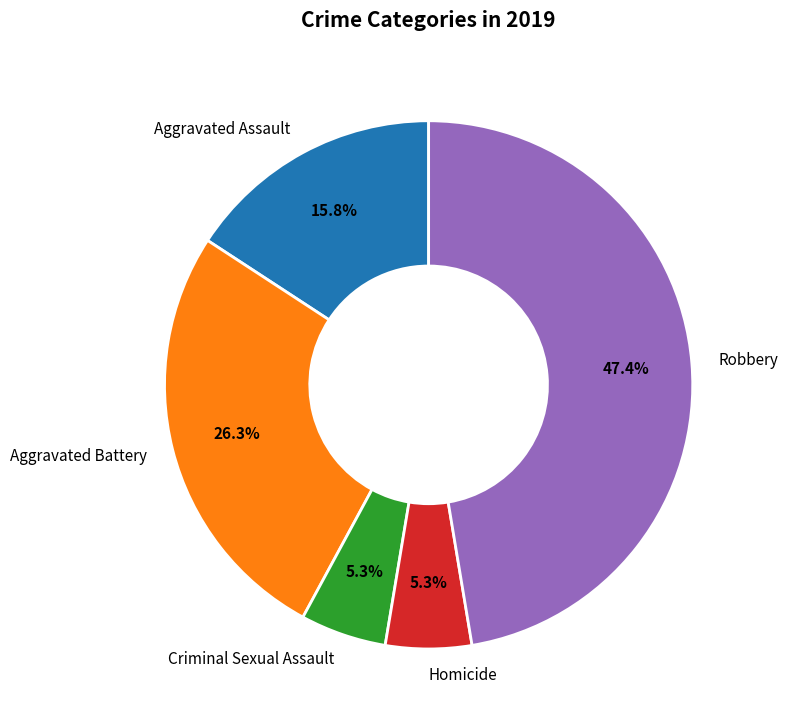

What is the largest slice in the pie chart?

Robbery